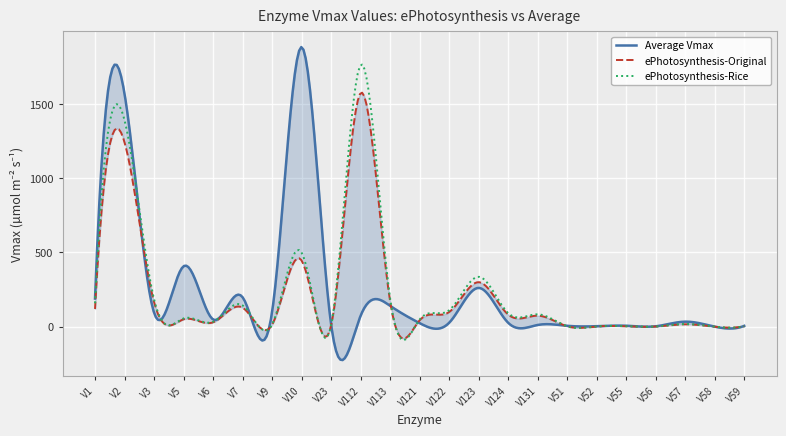

What is the average value of the Average Vmax series?

223.4